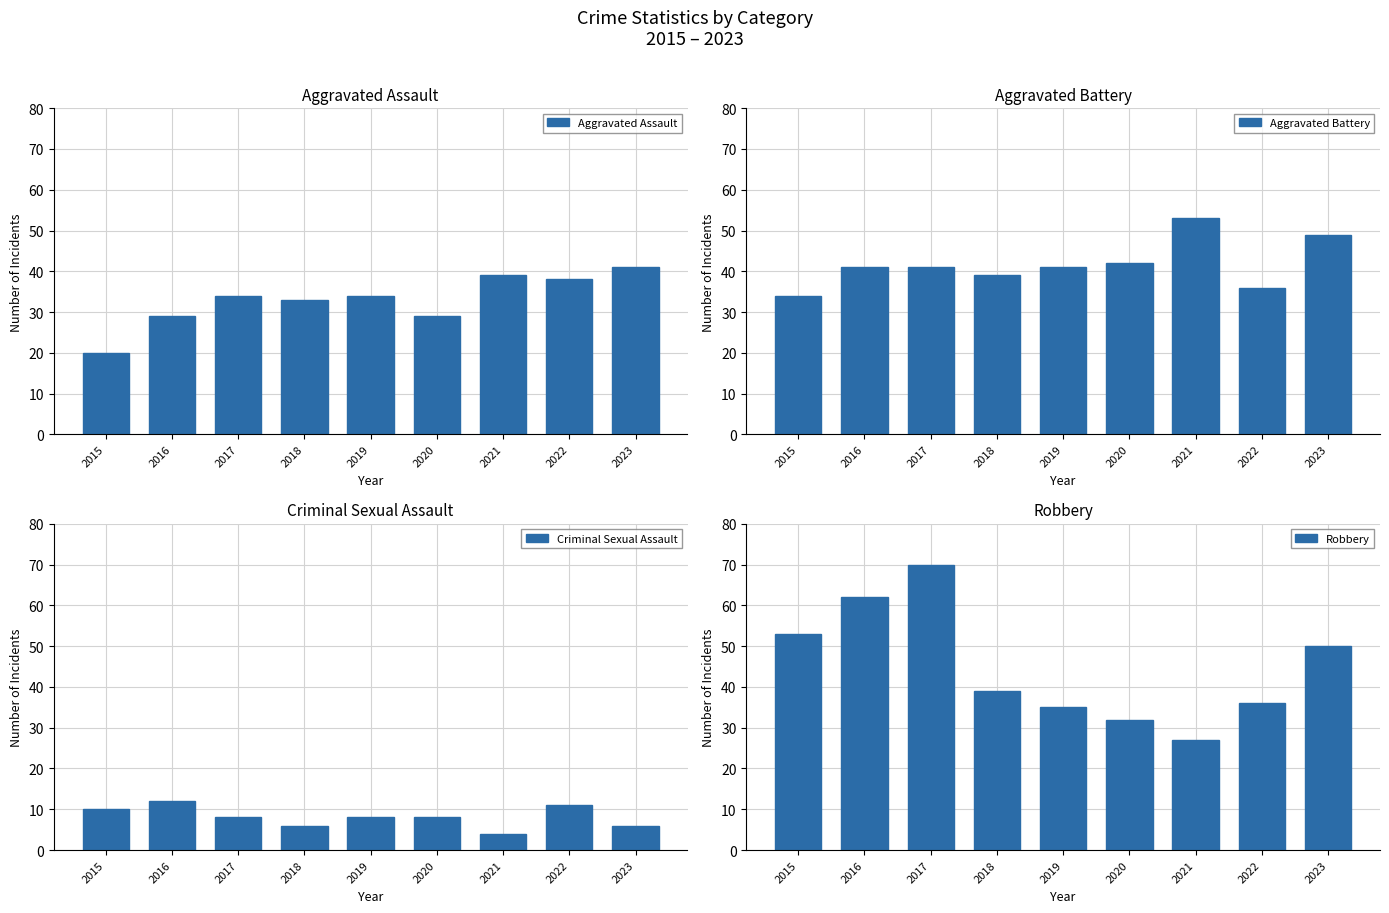

What is the maximum value shown in the chart?

70